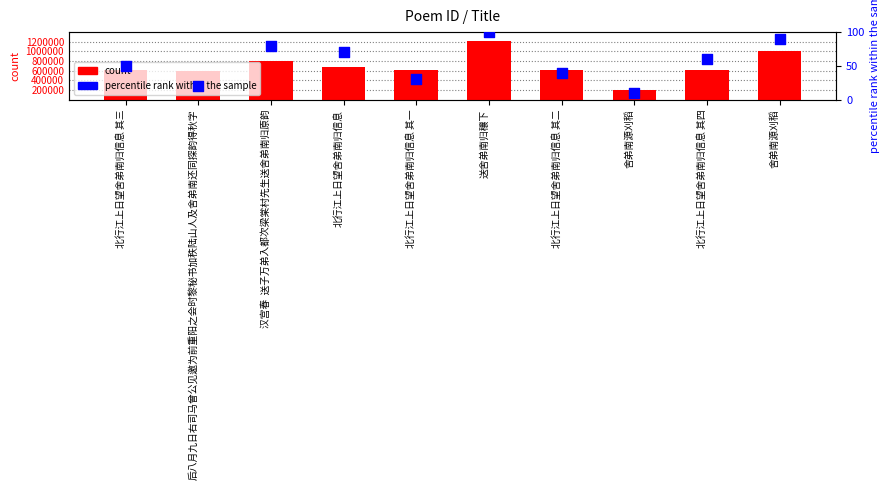

At how many categories does at least one series exceed 907789?

2